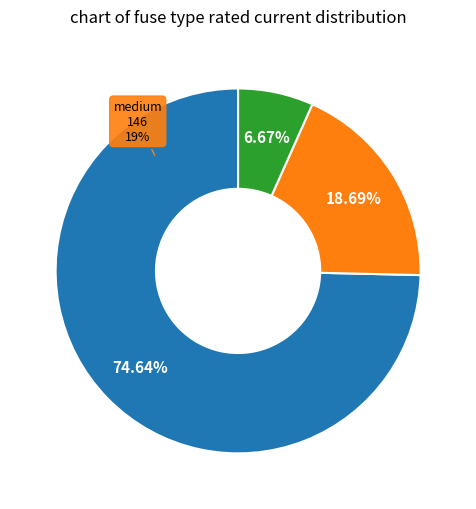

The HV 20A slice represents 16% of the pie. True or false?

False